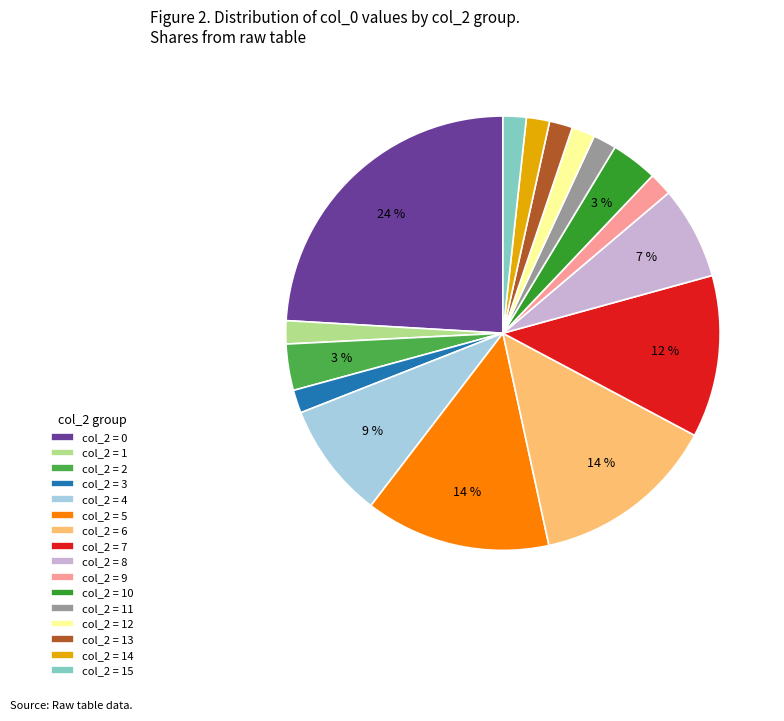

Approximately how many times larger is the value at col_2 = 3 compared to col_2 = 14?

1.0